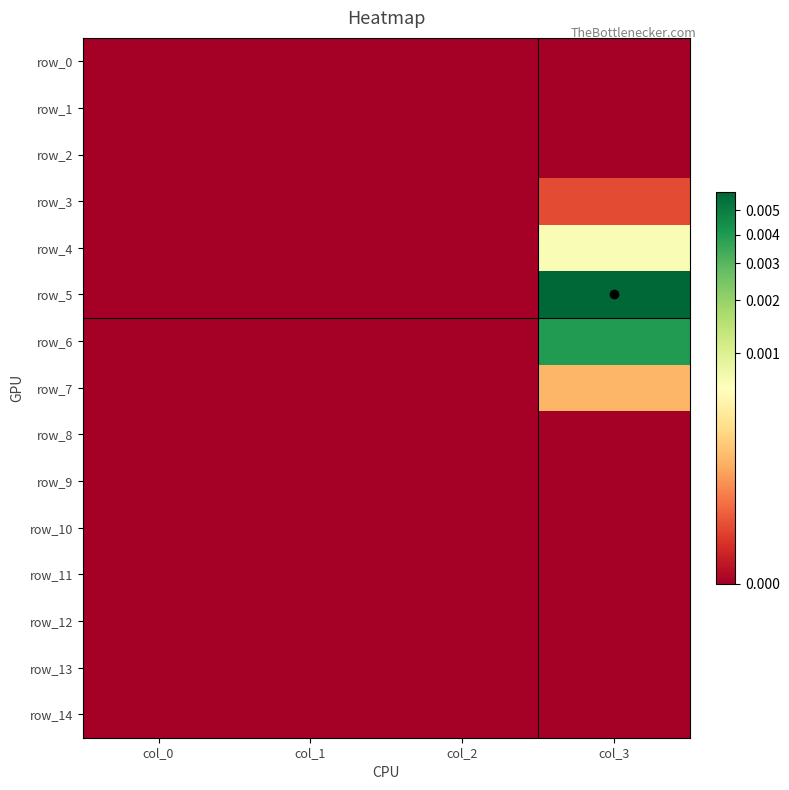

Between col_0 and col_2, which is larger?

col_0